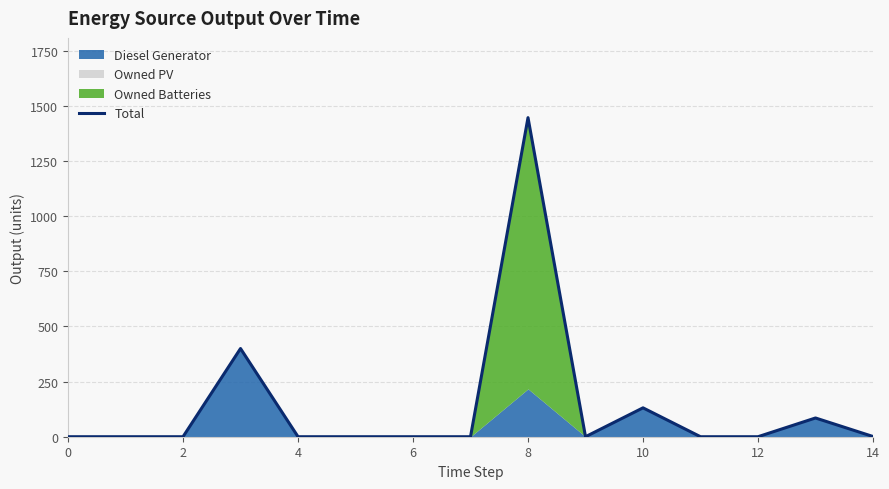

Reading right to left, transcribe all the data shown in this chart.

1	85	0	0	131	0	1447	0	0	0	0	400	0	0	0